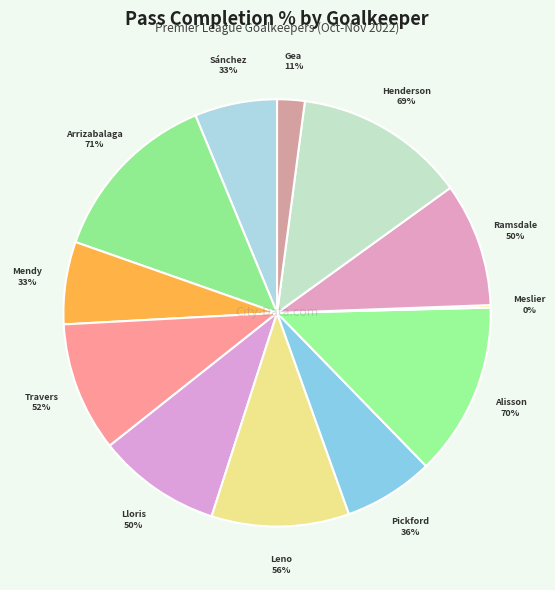

How many segments does this pie chart have?

12